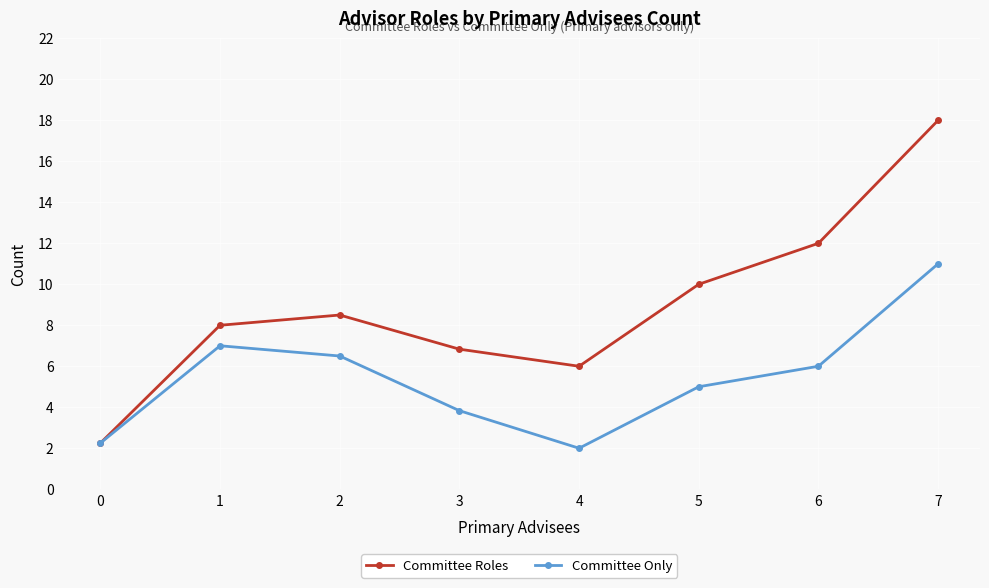

How many interior local peaks does the Committee Only series have?

1